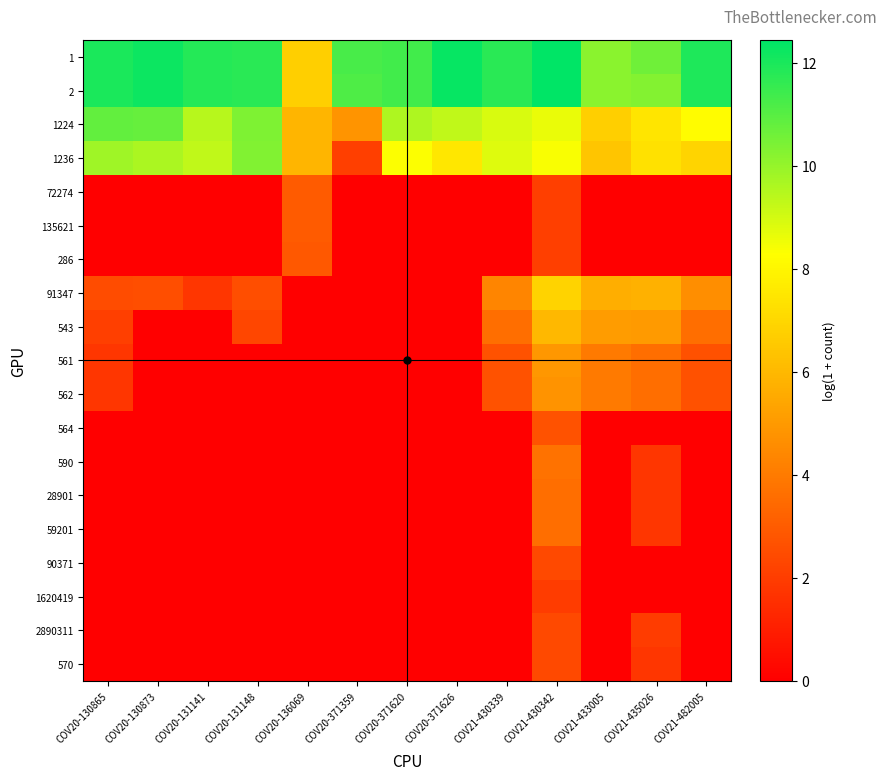

Rank the series by their maximum value, from highest to lowest.

1, 2, 1224, 1236, 91347, 543, 561, 562, 590, 28901, 59201, 72274, 135621, 286, 564, 90371, 2890311, 570, 1620419